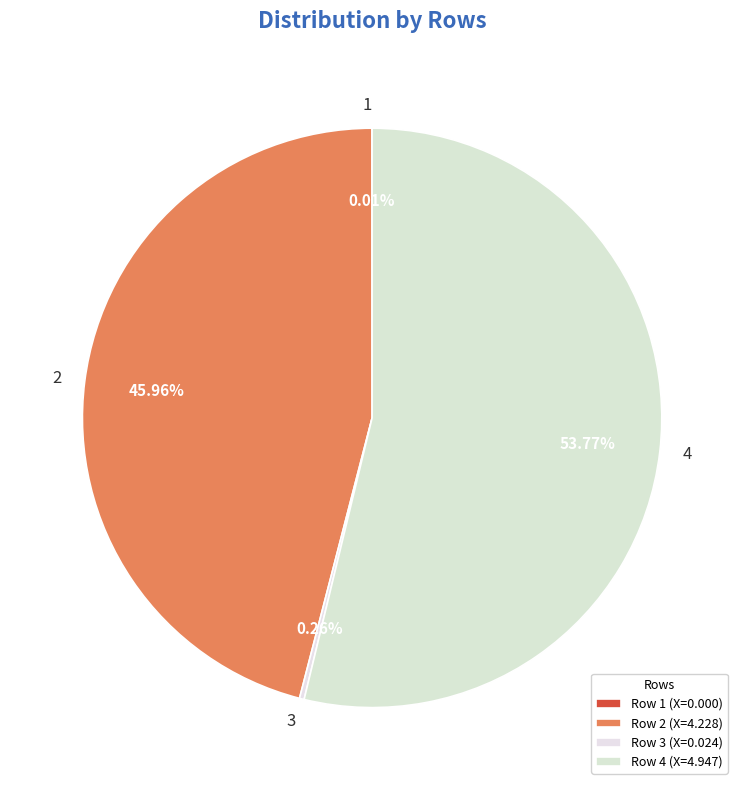

Is there any slice that represents more than half of the pie?

Yes